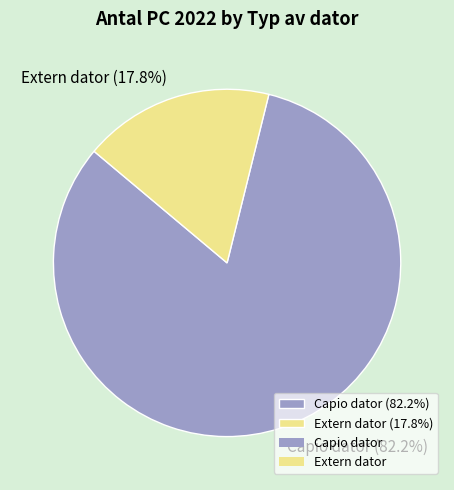

True or false: Extern dator accounts for 6% of the total.

False